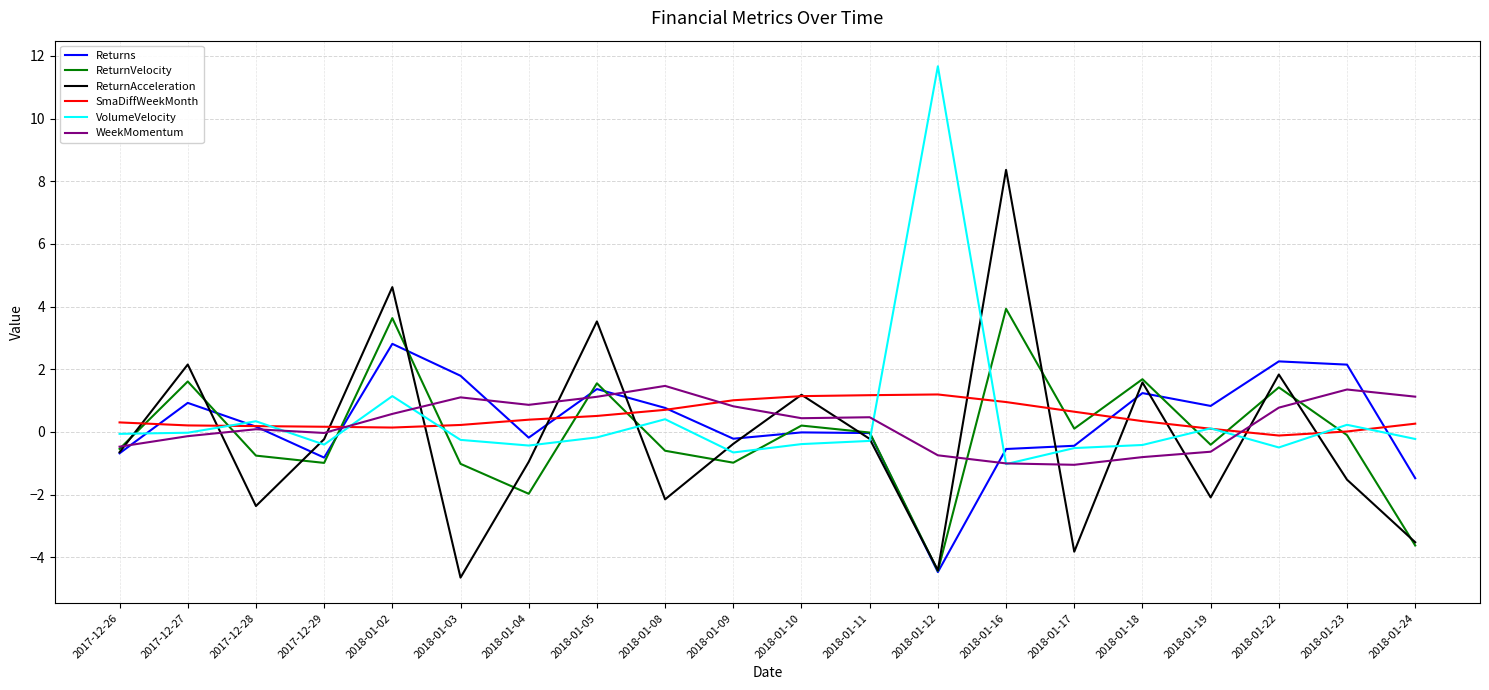

Which label corresponds to the smallest value in the chart?

2018-01-03